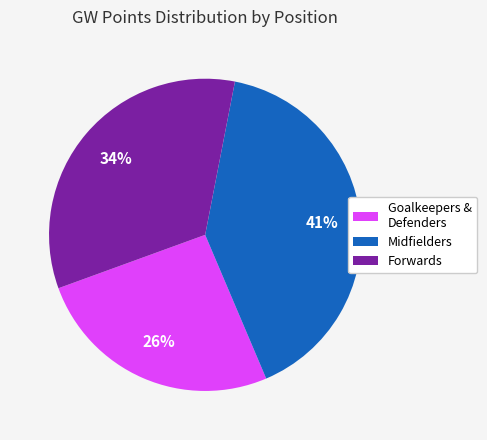

How many slices are in this pie chart?

3